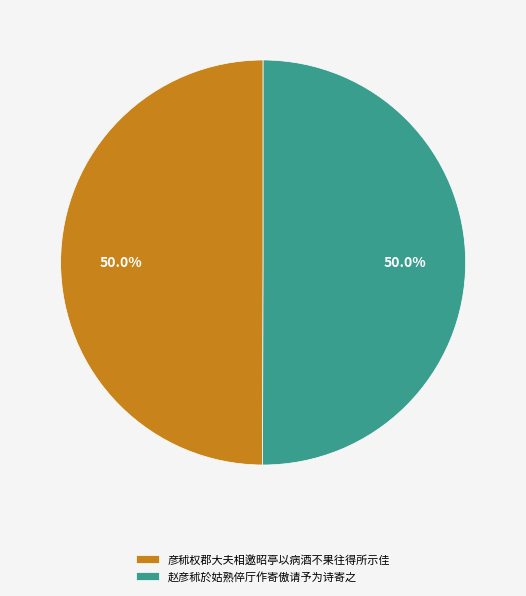

Do 彦秫权郡大夫相邀昭亭以病酒不果往得所示佳 and 赵彦秫於姑熟倅厅作寄傲请予为诗寄之 together represent more than half of the pie?

Yes